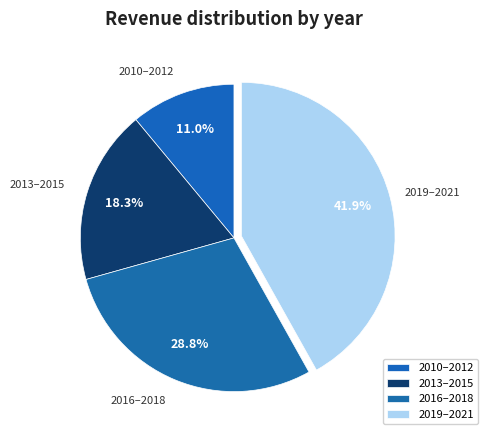

How many slices are in this pie chart?

4